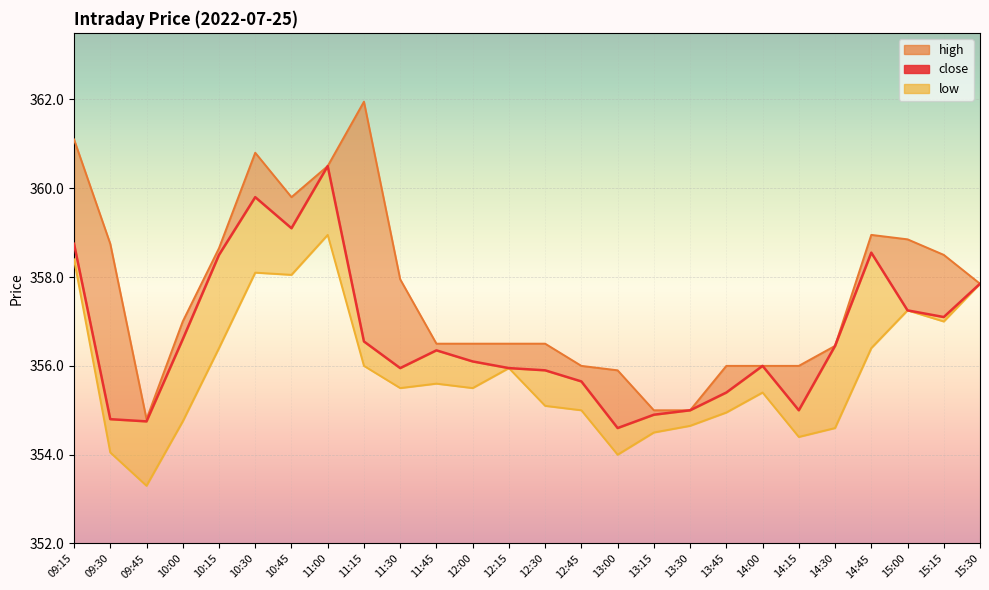

Where is the first local maximum for close?

10:30